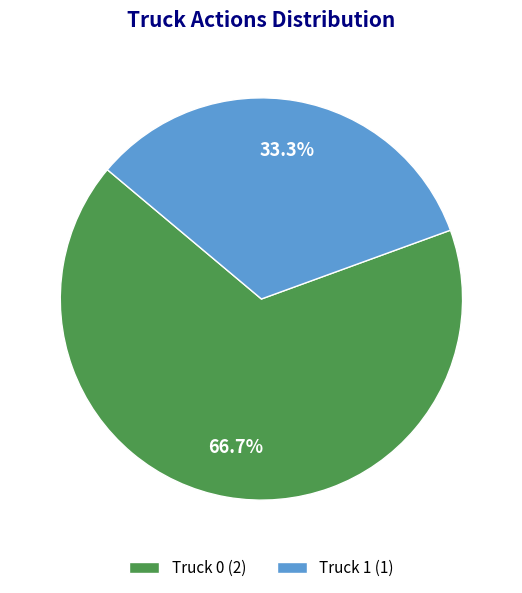

Rank the categories by value from highest to lowest.

Truck 0, Truck 1